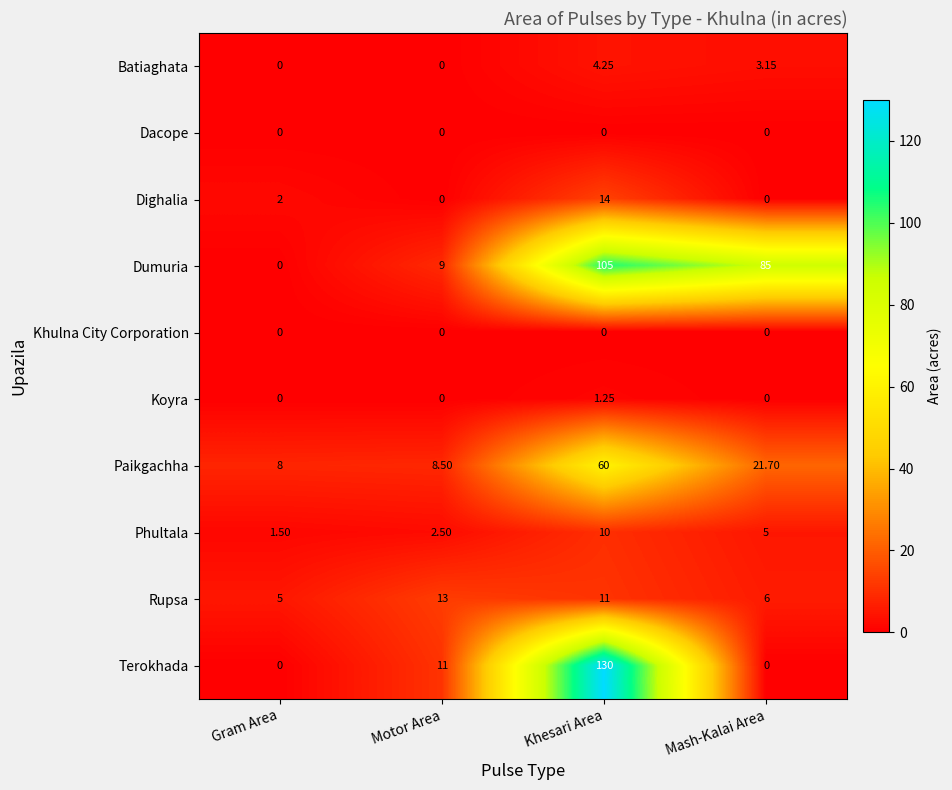

At which label does Dumuria reach its peak?

Khesari Area